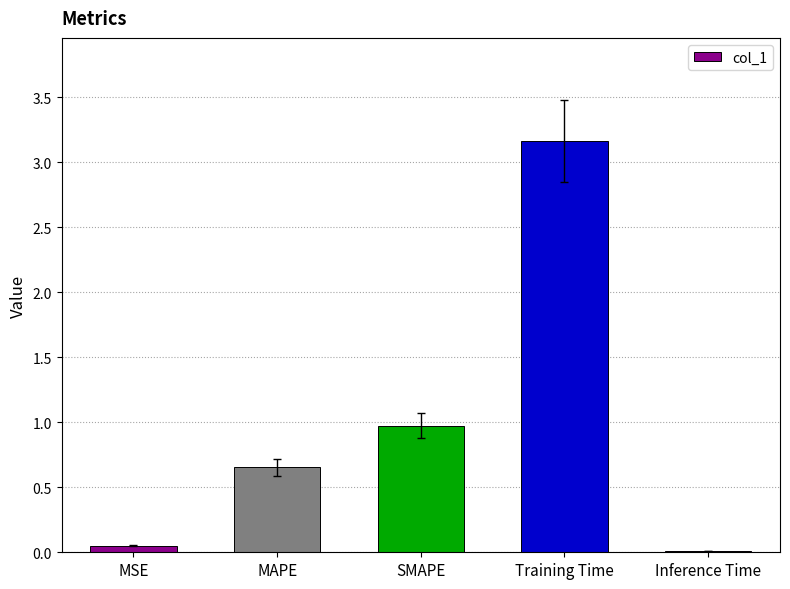

Is it true that the value at Training Time is 4.9?

False